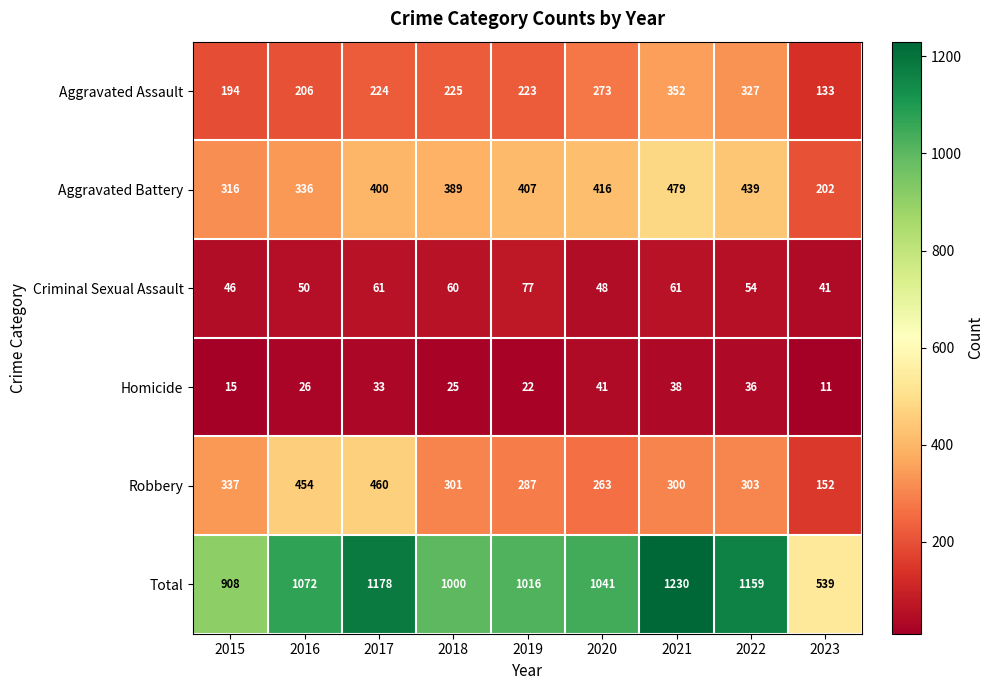

Where is Aggravated Assault nearest to the value 242?

2018